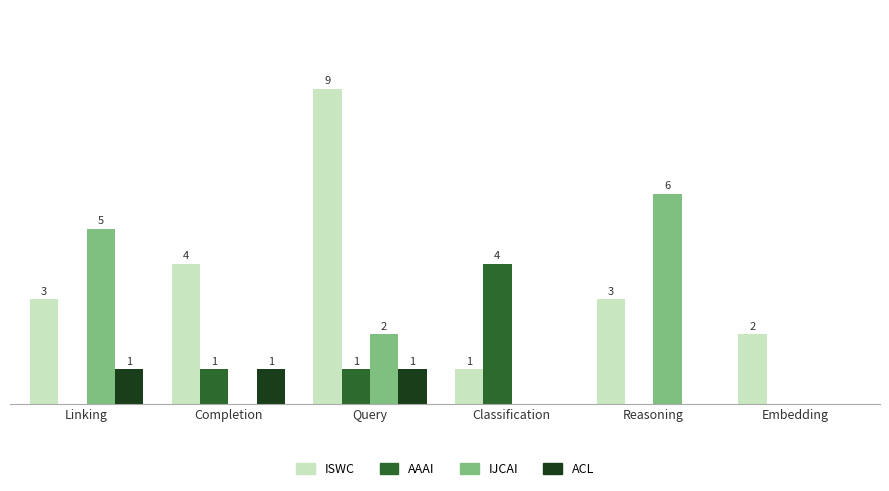

Where does the IJCAI series first go above 2?

Linking